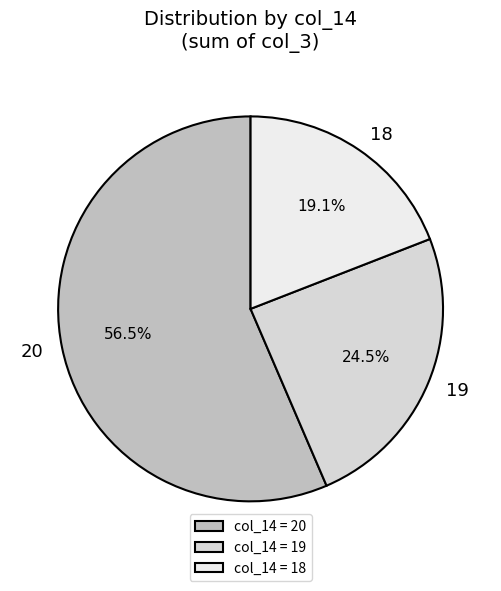

To the nearest percent, what is the average slice percentage?

33%